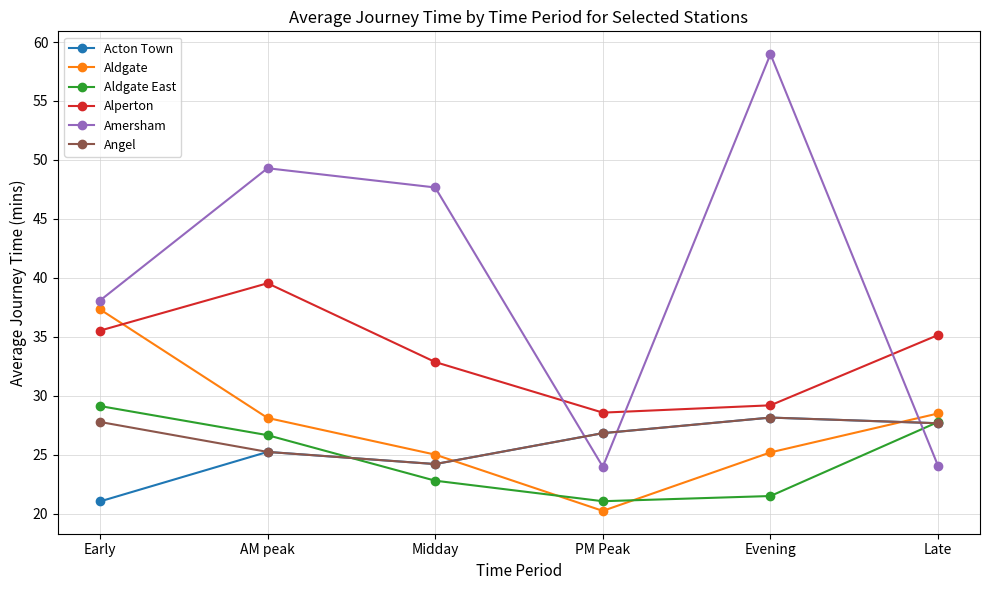

Does the chart display data point markers on the line(s)?

Yes